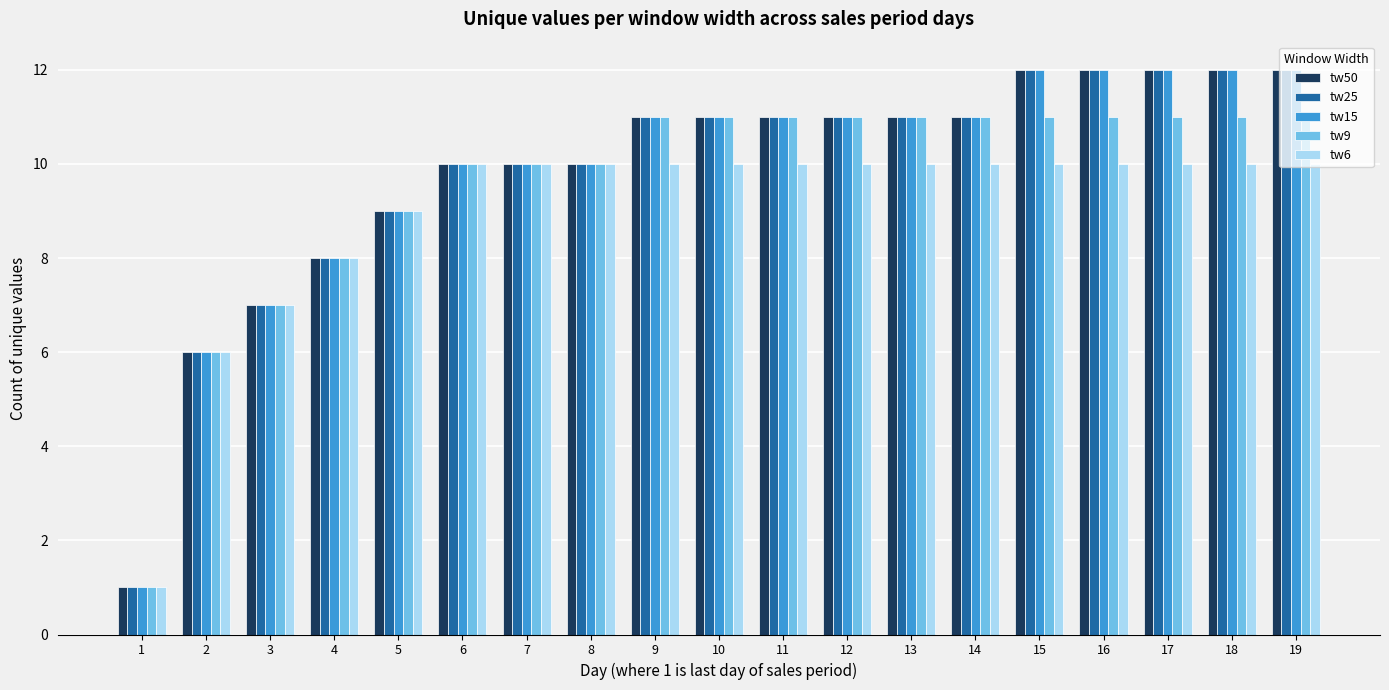

The tw15 series shows 12 at 3. True or false?

False